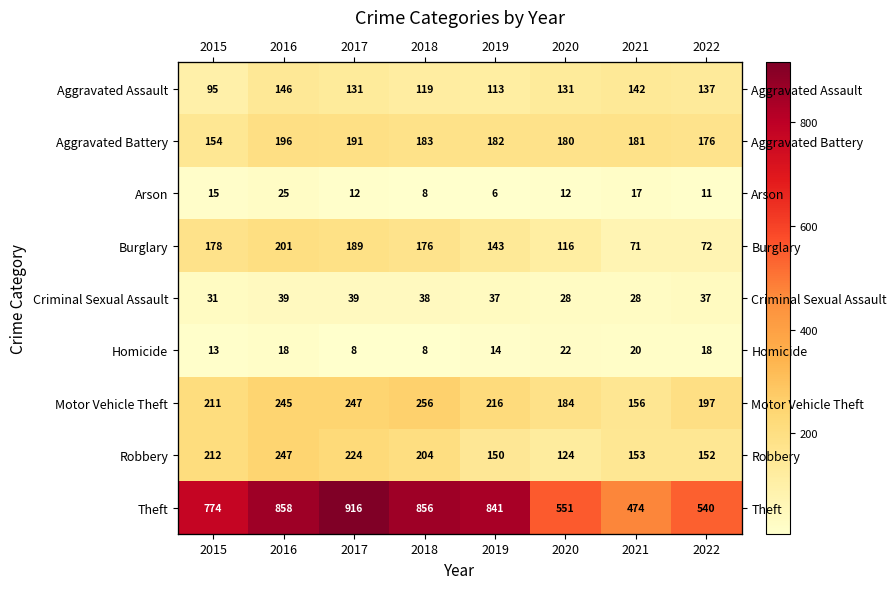

Which series has the widest spread of values?

Theft